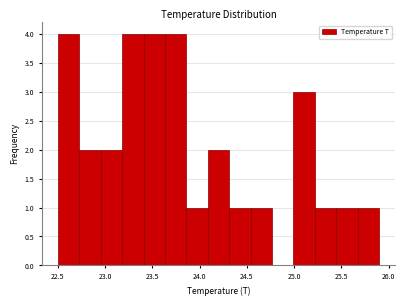

How tall is the bar that spans 23.40 to 23.65 on the x-axis? Neither the bar edges nor the heights are printed on the chart, so give them approximately, as read against the axes.

4